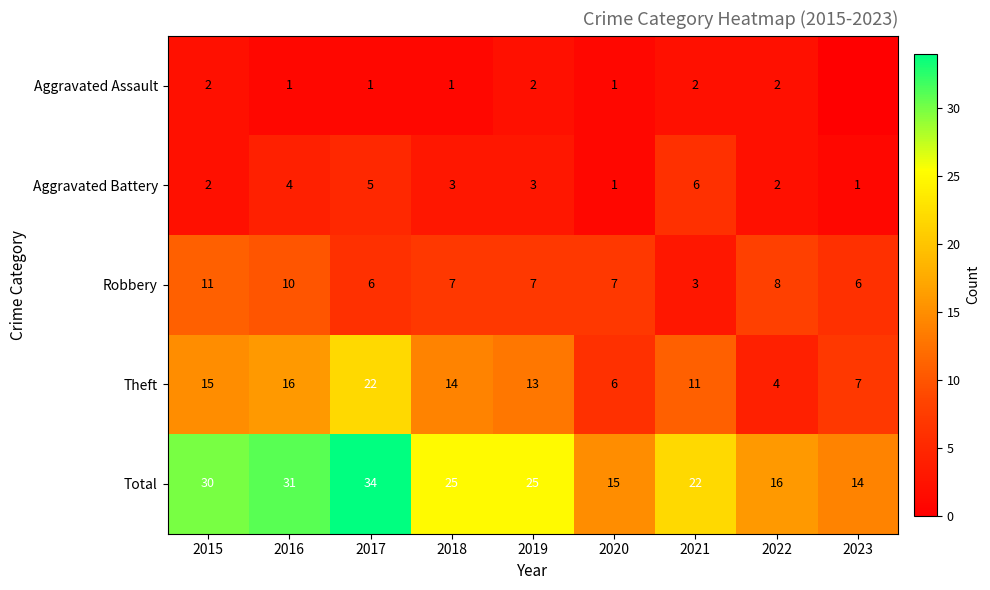

How many Robbery values are between 6 and 8?

6